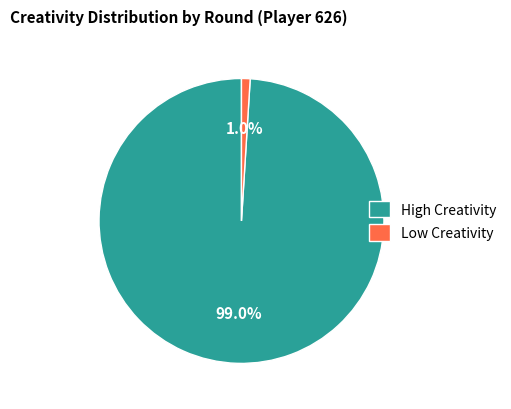

Does High Creativity represent more than half of the total?

Yes